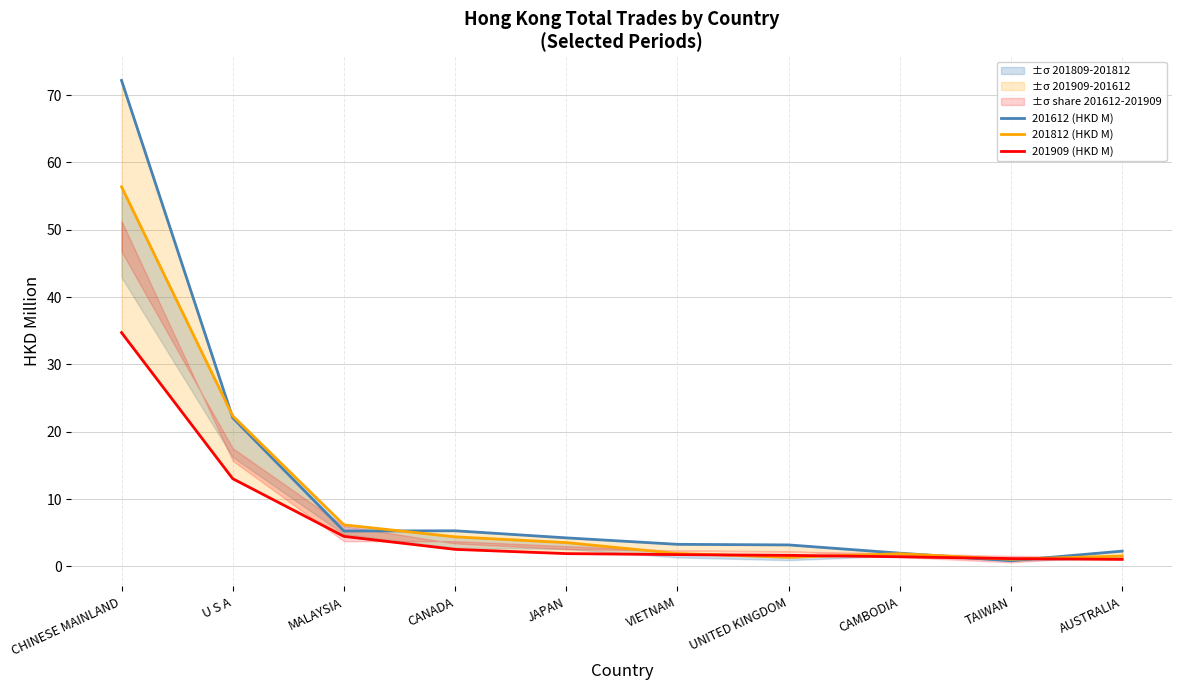

What is the spread (max minus min) of values at CHINESE MAINLAND?

37.4